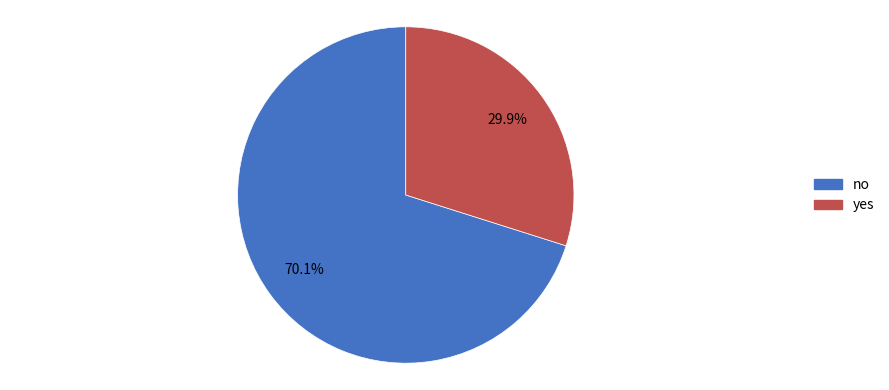

Count the number of slices in the pie.

2